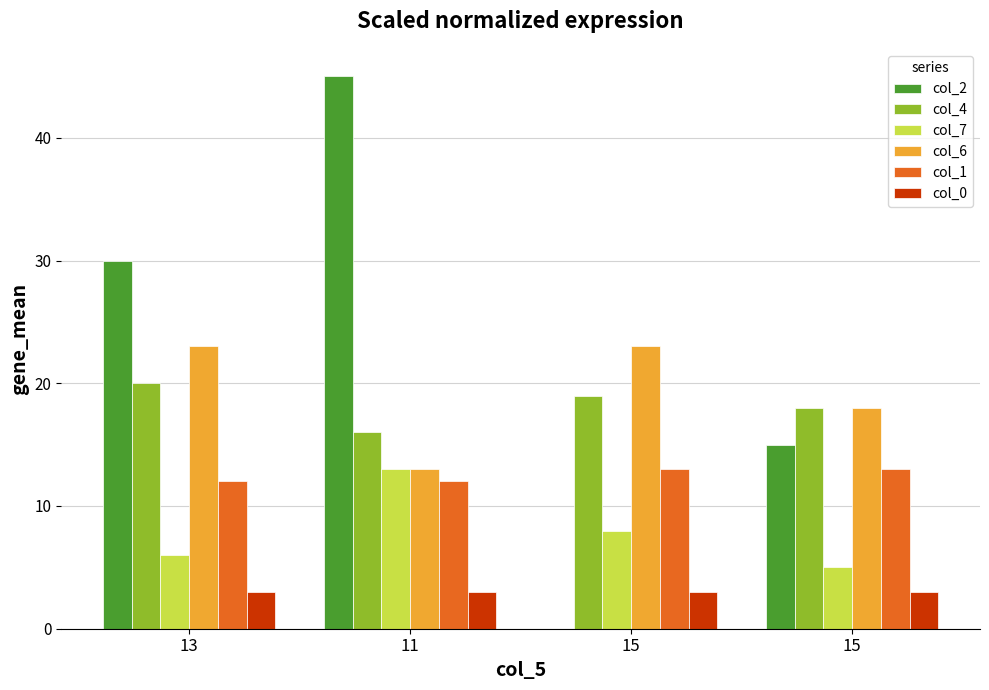

Is it true that col_6 equals 23 at 15?

False